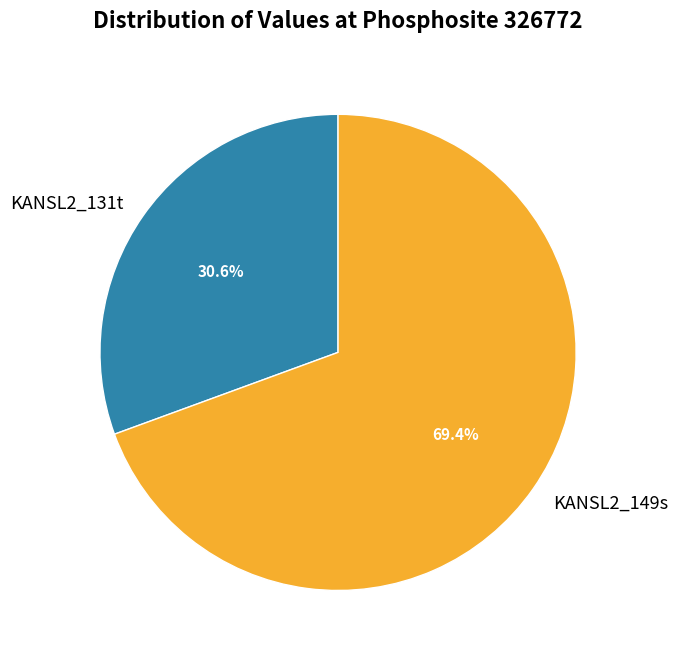

Combined, what portion of the pie is KANSL2_131t and KANSL2_149s?

100.0%